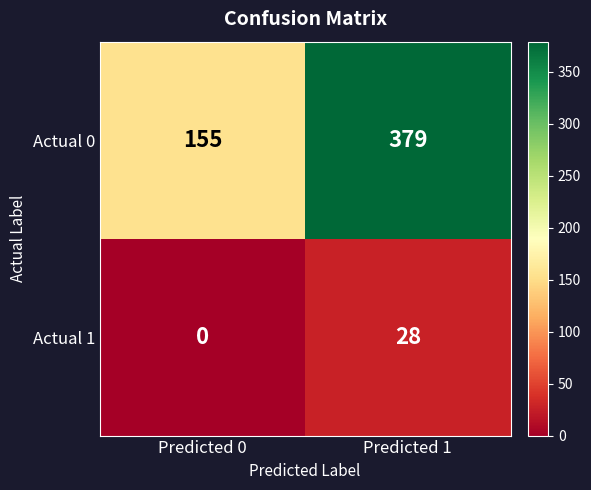

At which category does the chart reach its peak across all series?

Predicted 1